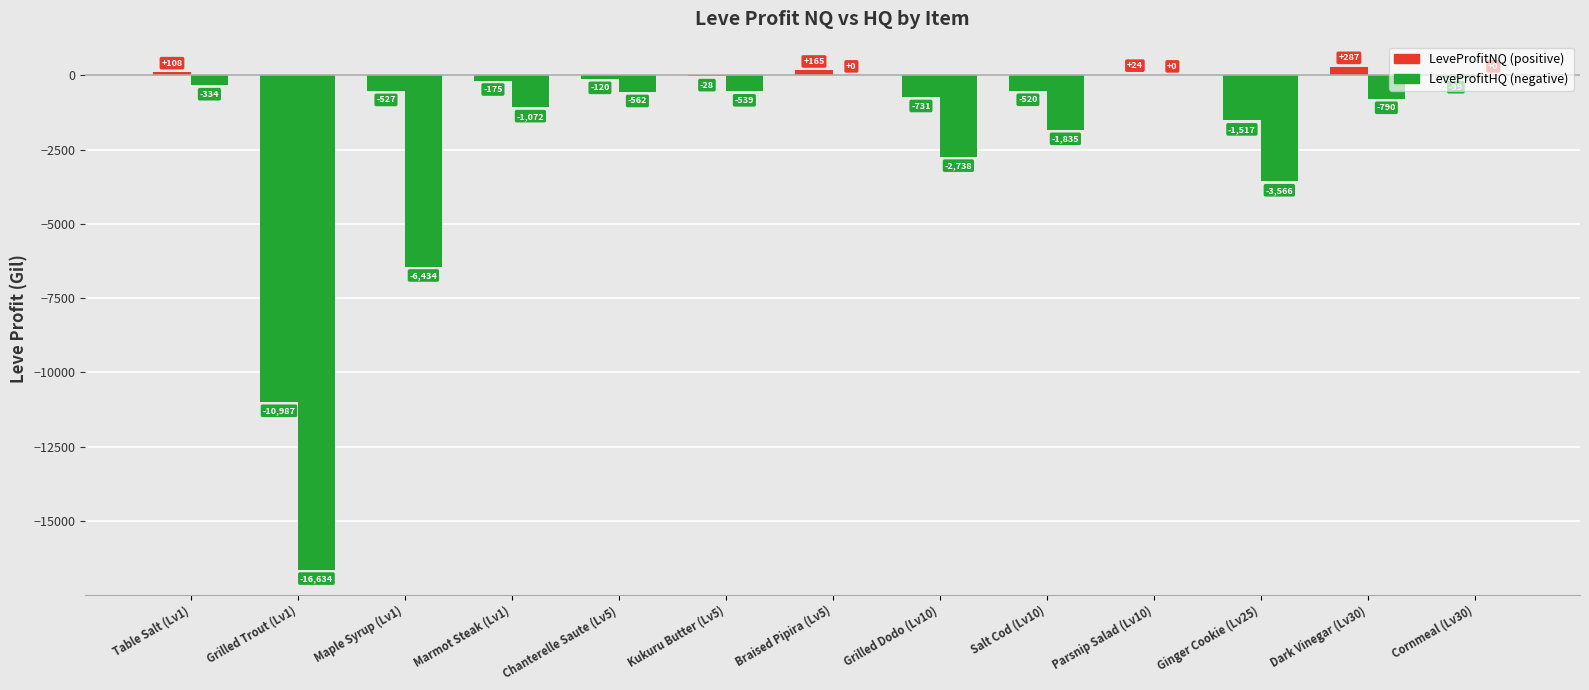

What is the sum of all LeveProfitHQ values?

-34503.5